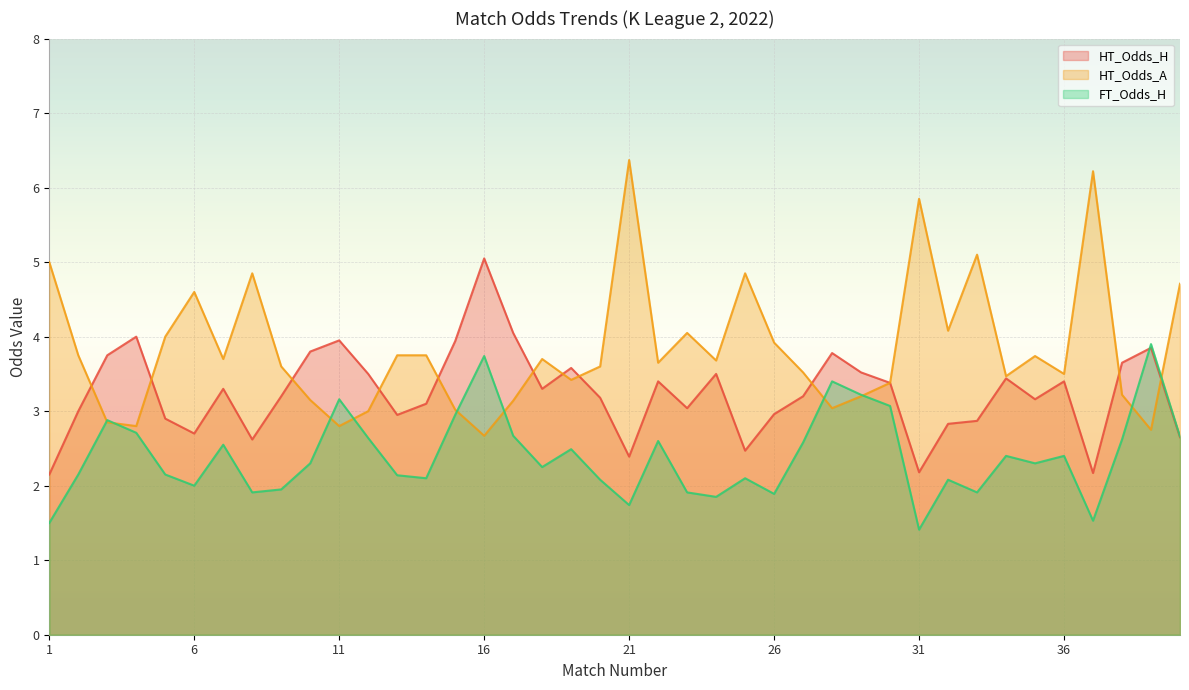

What is the approximate value of HT_Odds_H at 33?

2.9